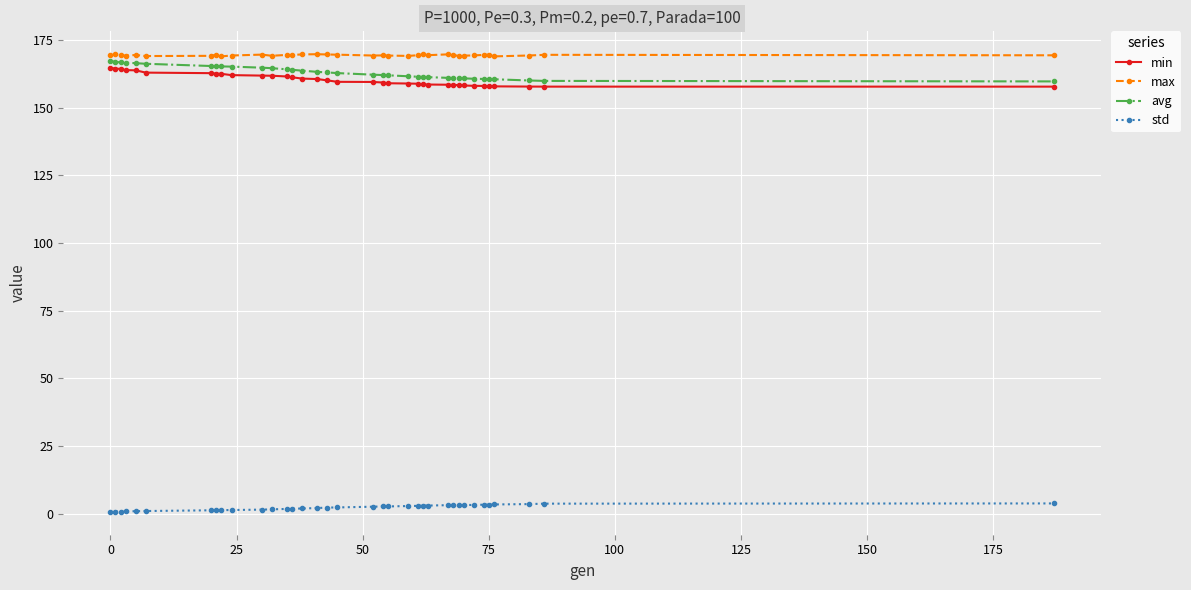

What is the average value of the avg series?

163.1